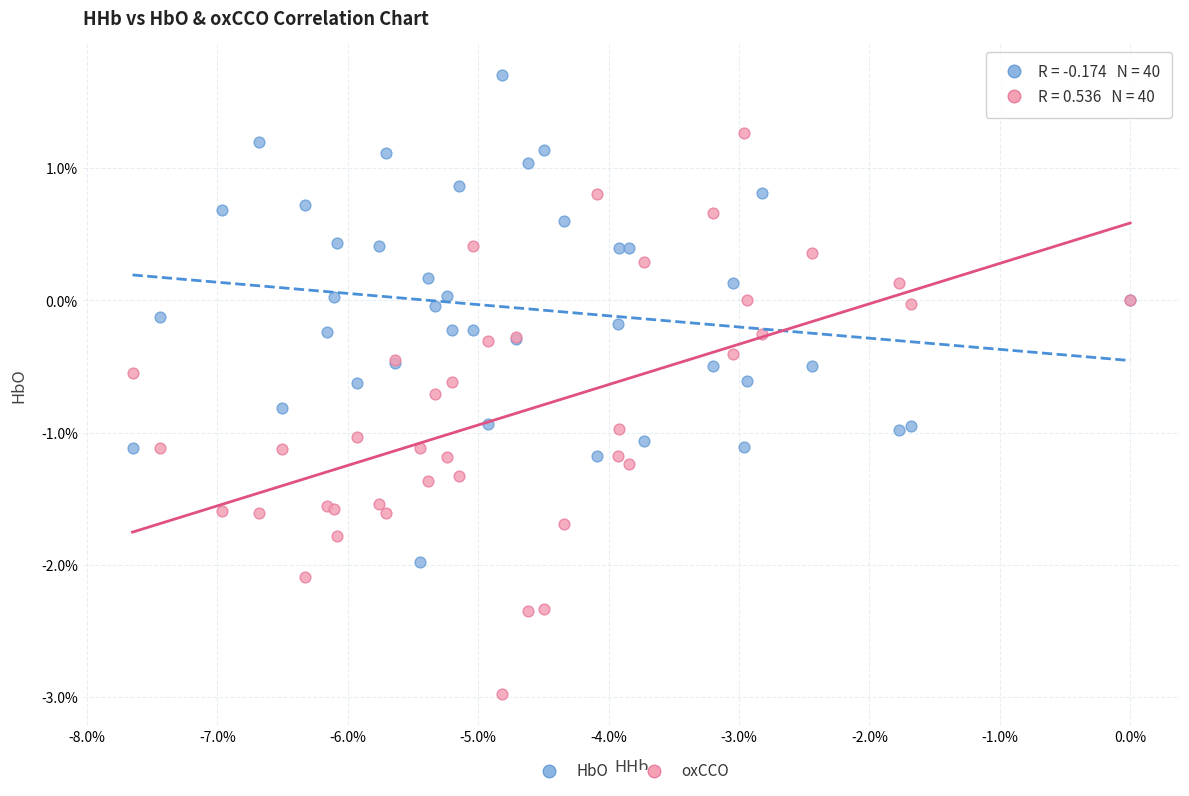

Which series reaches the maximum Y coordinate?

HbO